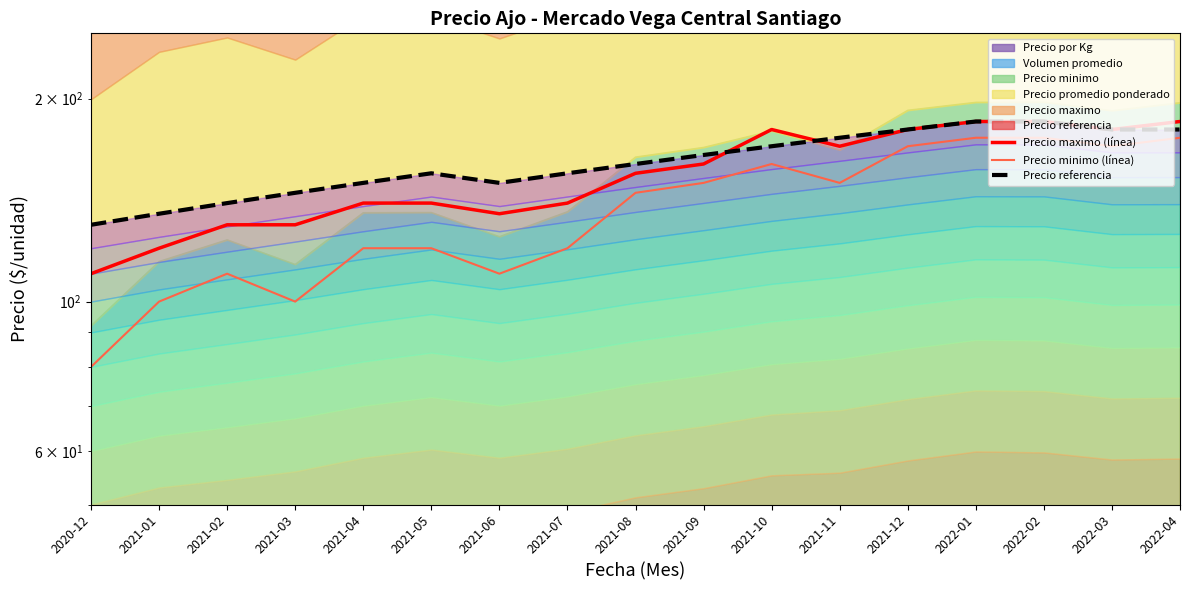

Does the chart display data point markers on the line(s)?

No